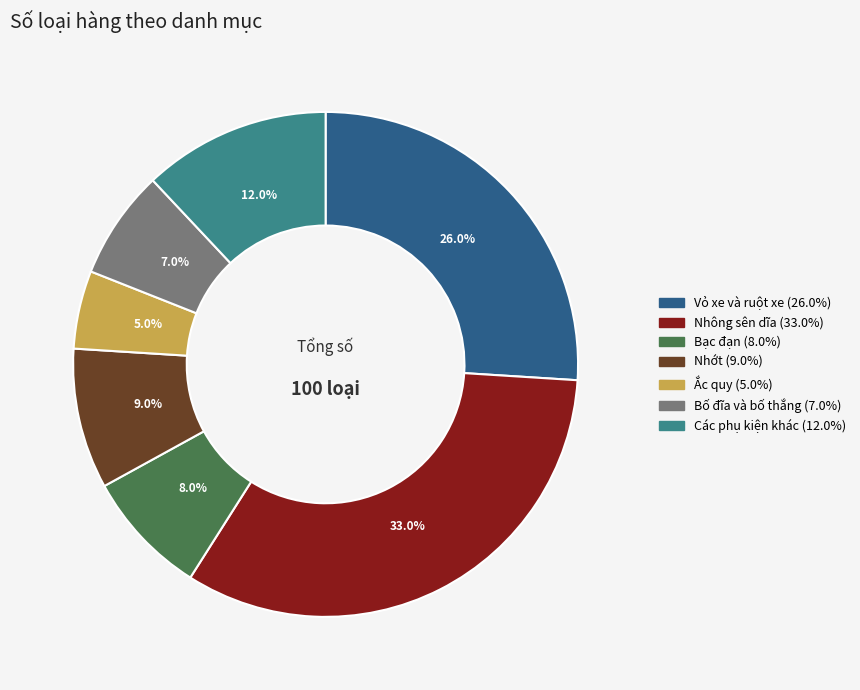

What is the ratio of the value at Ắc quy to the value at Bạc đạn?

0.6